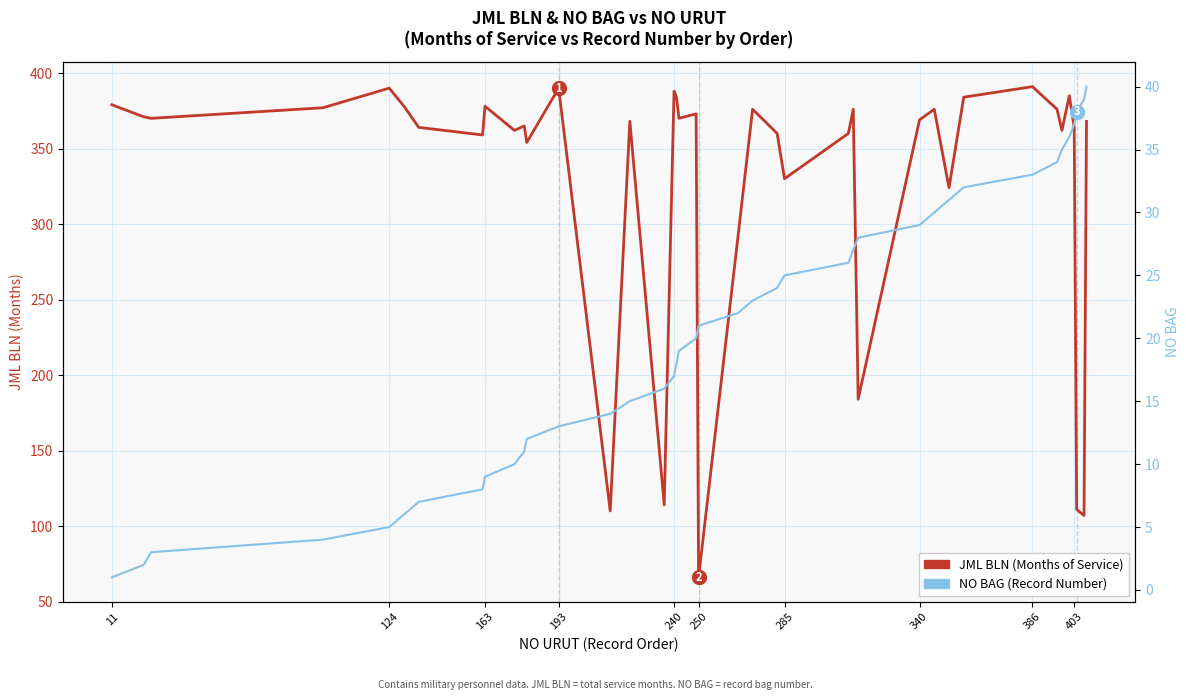

Is this an area chart (filled region under the line)?

No